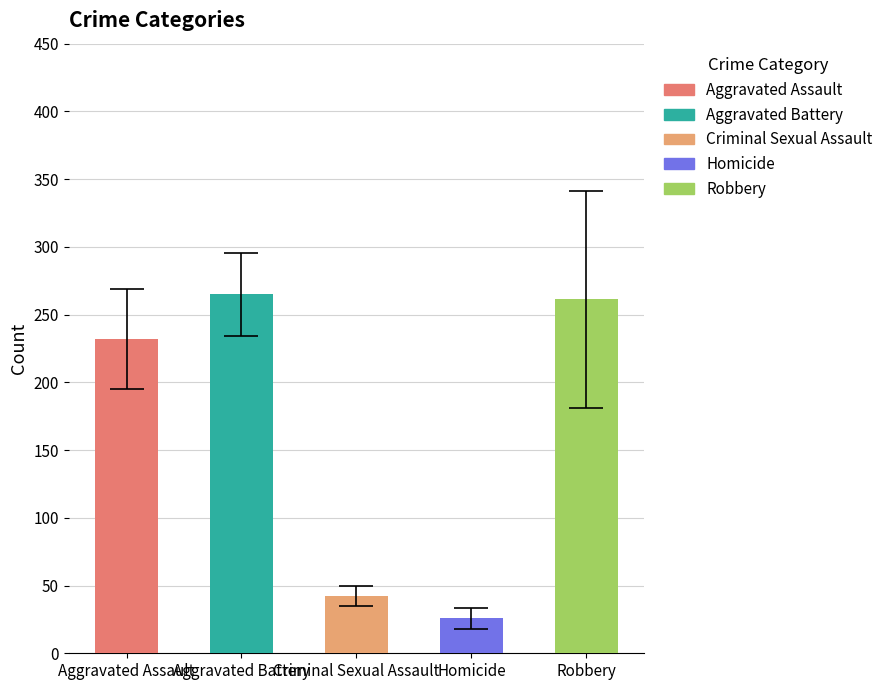

What is the value of the 5th bar from the left?

261.2